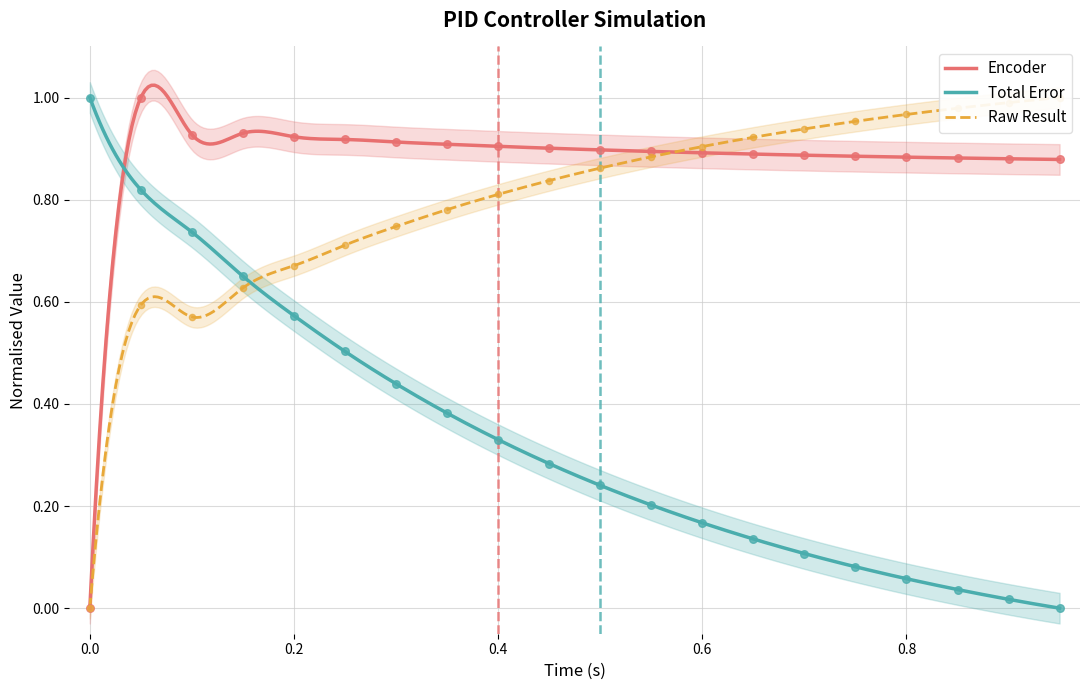

How many intersections are there between Encoder and Total Error?

1